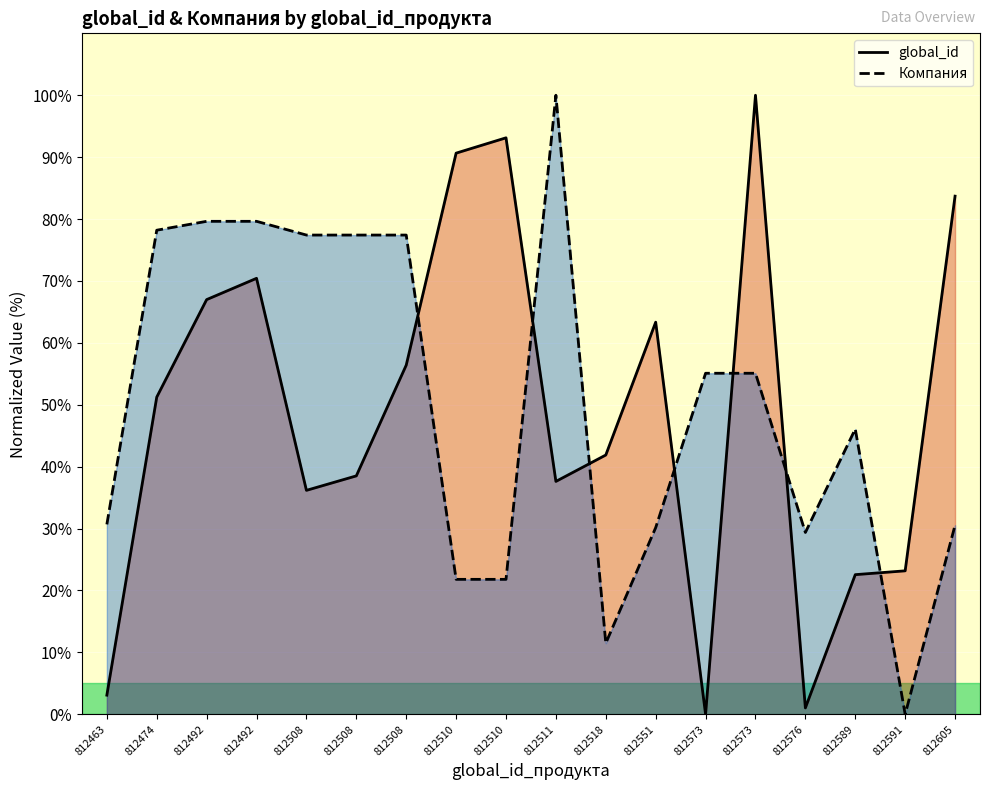

In Компания, how many points are lower than both neighbors (excluding endpoints)?

3